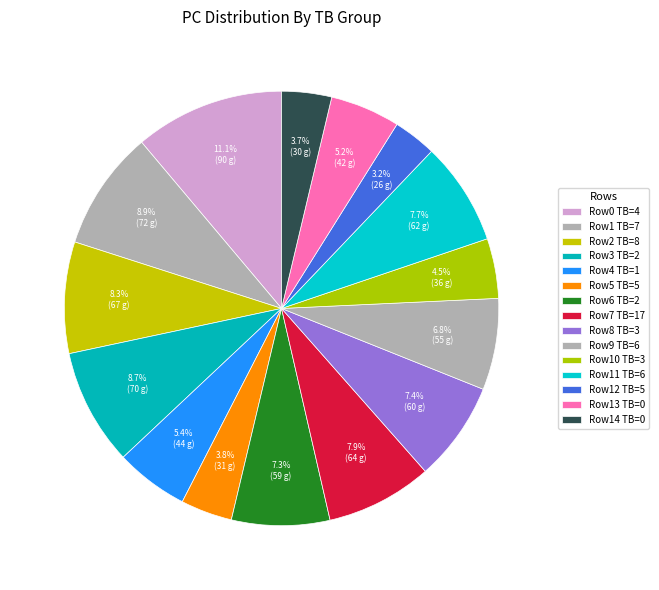

Count the number of slices in the pie.

15